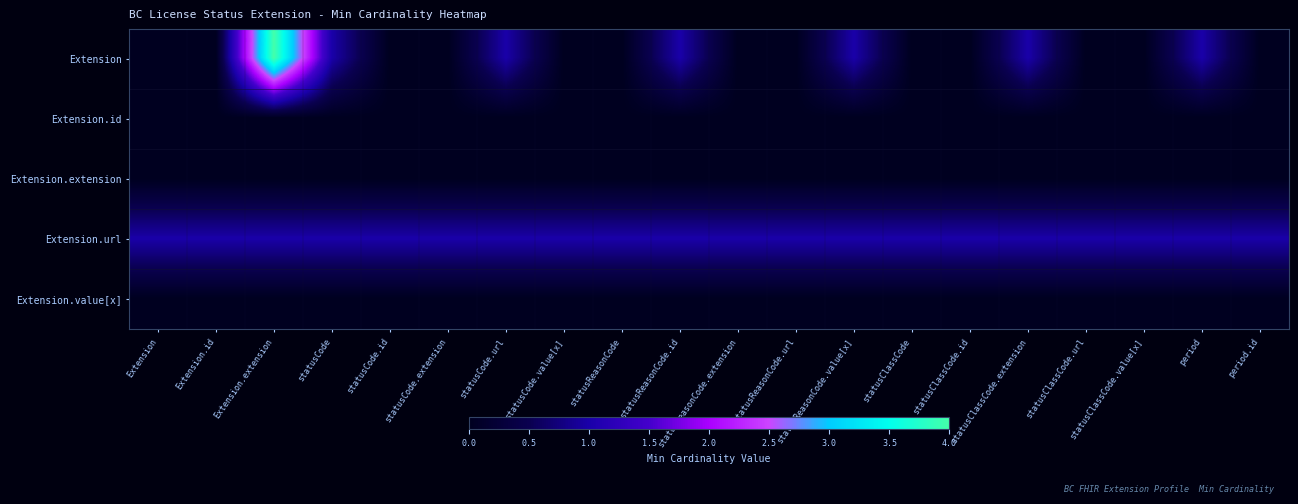

Reading right to left, list all the values displayed in this chart.

Extension: period.id=0	period=1	statusClassCode.value[x]=0	statusClassCode.url=0	statusClassCode.extension=1	statusClassCode.id=0	statusClassCode=0	statusReasonCode.value[x]=1	statusReasonCode.url=0	statusReasonCode.extension=0	statusReasonCode.id=1	statusReasonCode=0	statusCode.value[x]=0	statusCode.url=1	statusCode.extension=0	statusCode.id=0	statusCode=1	Extension.extension=4	Extension.id=0	Extension=0
Extension.id: period.id=0	period=0	statusClassCode.value[x]=0	statusClassCode.url=0	statusClassCode.extension=0	statusClassCode.id=0	statusClassCode=0	statusReasonCode.value[x]=0	statusReasonCode.url=0	statusReasonCode.extension=0	statusReasonCode.id=0	statusReasonCode=0	statusCode.value[x]=0	statusCode.url=0	statusCode.extension=0	statusCode.id=0	statusCode=0	Extension.extension=0	Extension.id=0	Extension=0
Extension.extension: period.id=0	period=0	statusClassCode.value[x]=0	statusClassCode.url=0	statusClassCode.extension=0	statusClassCode.id=0	statusClassCode=0	statusReasonCode.value[x]=0	statusReasonCode.url=0	statusReasonCode.extension=0	statusReasonCode.id=0	statusReasonCode=0	statusCode.value[x]=0	statusCode.url=0	statusCode.extension=0	statusCode.id=0	statusCode=0	Extension.extension=0	Extension.id=0	Extension=0
Extension.url: period.id=1	period=1	statusClassCode.value[x]=1	statusClassCode.url=1	statusClassCode.extension=1	statusClassCode.id=1	statusClassCode=1	statusReasonCode.value[x]=1	statusReasonCode.url=1	statusReasonCode.extension=1	statusReasonCode.id=1	statusReasonCode=1	statusCode.value[x]=1	statusCode.url=1	statusCode.extension=1	statusCode.id=1	statusCode=1	Extension.extension=1	Extension.id=1	Extension=1
Extension.value[x]: period.id=0	period=0	statusClassCode.value[x]=0	statusClassCode.url=0	statusClassCode.extension=0	statusClassCode.id=0	statusClassCode=0	statusReasonCode.value[x]=0	statusReasonCode.url=0	statusReasonCode.extension=0	statusReasonCode.id=0	statusReasonCode=0	statusCode.value[x]=0	statusCode.url=0	statusCode.extension=0	statusCode.id=0	statusCode=0	Extension.extension=0	Extension.id=0	Extension=0